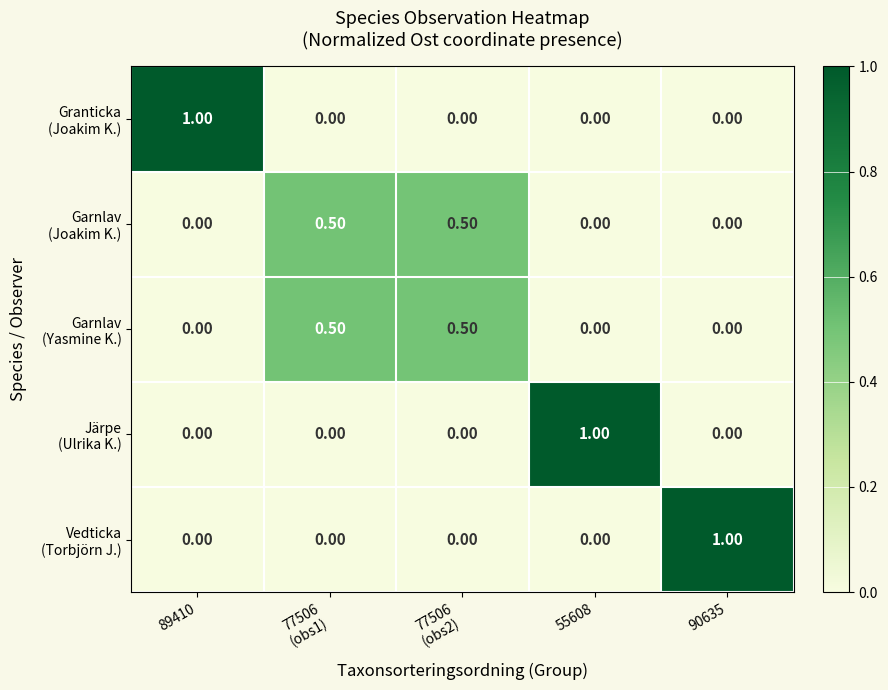

What is the total value across all series at 55608?

1.0